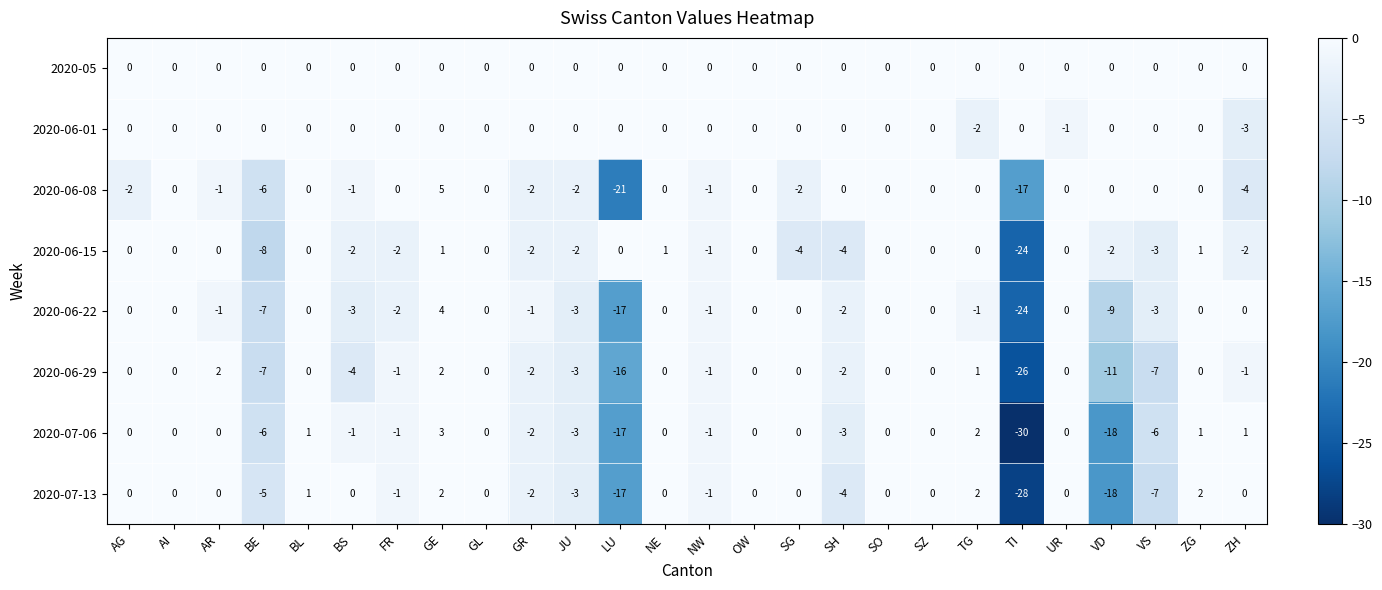

Is it true that 2020-06-15 equals -2 at FR?

True